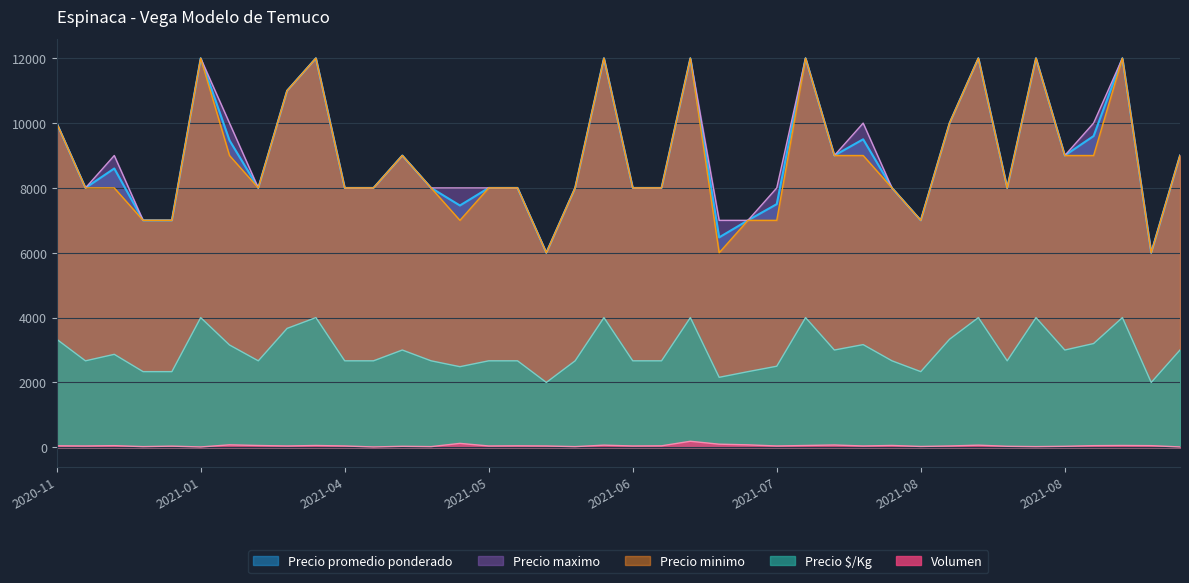

Where is the first local minimum for Precio promedio ponderado?

2020-11-26